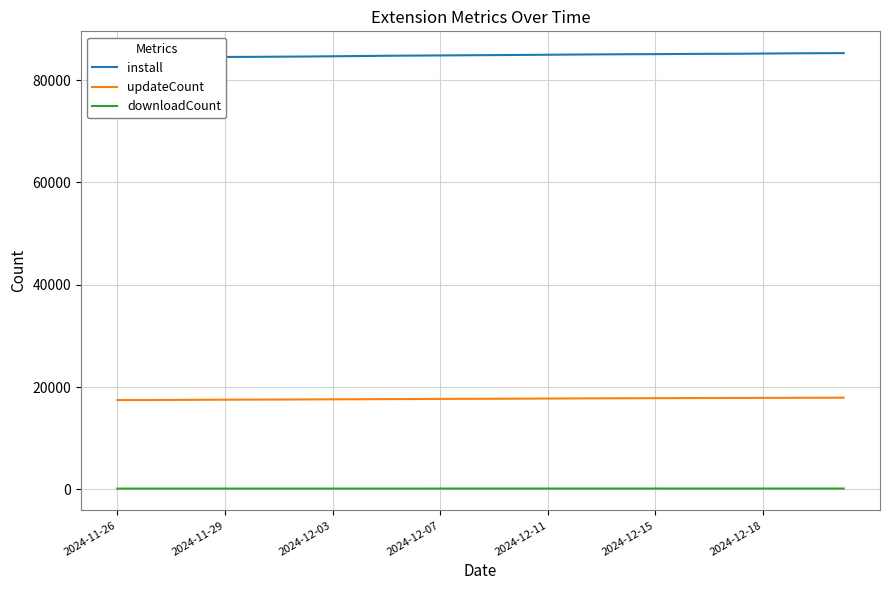

The value of updateCount at 2024-12-18 is 17880. True or false?

True